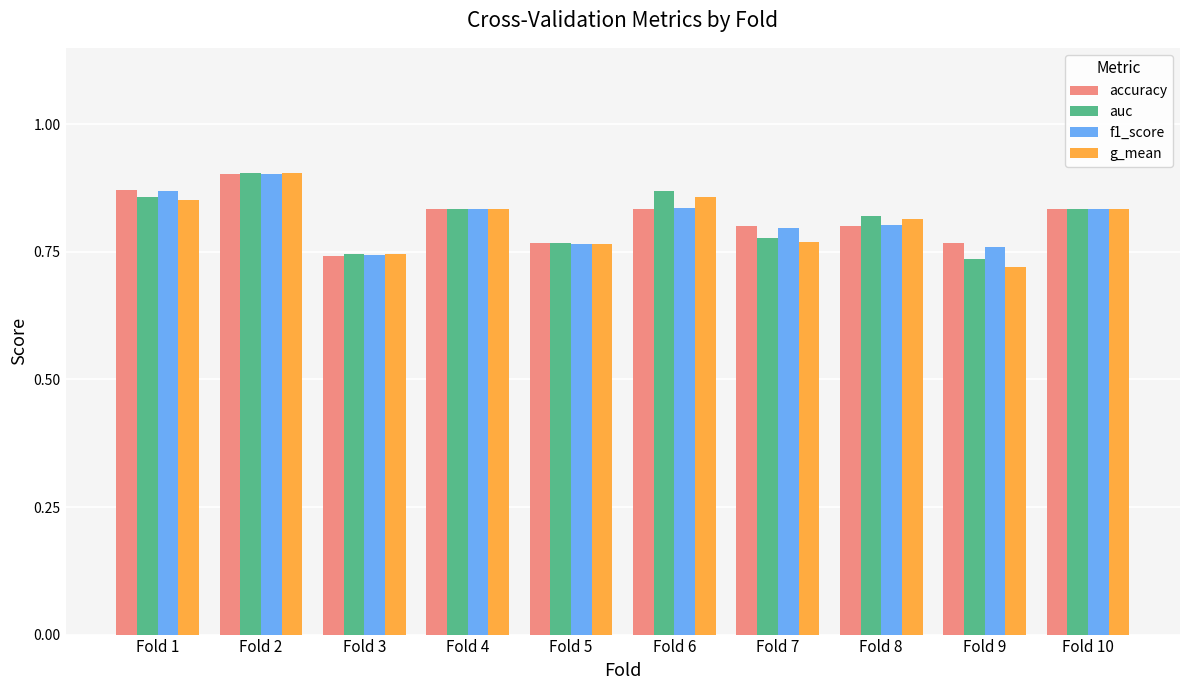

Does the chart contain stacked bars?

No